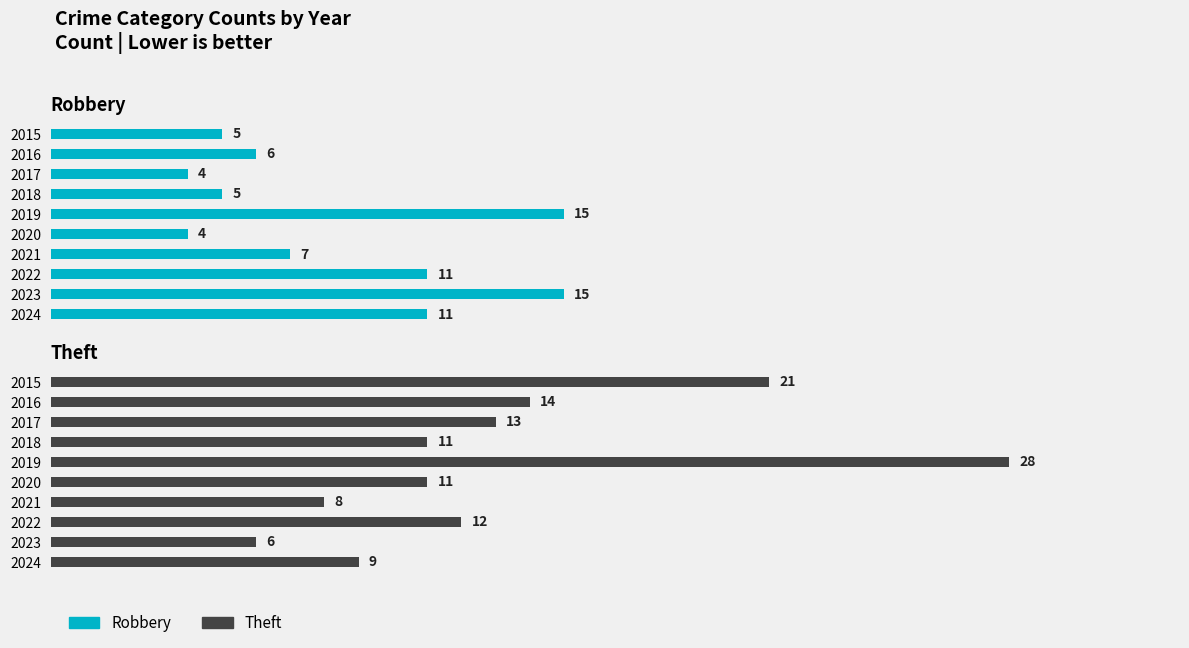

List the series in order of their peak value, highest first.

Theft, Robbery